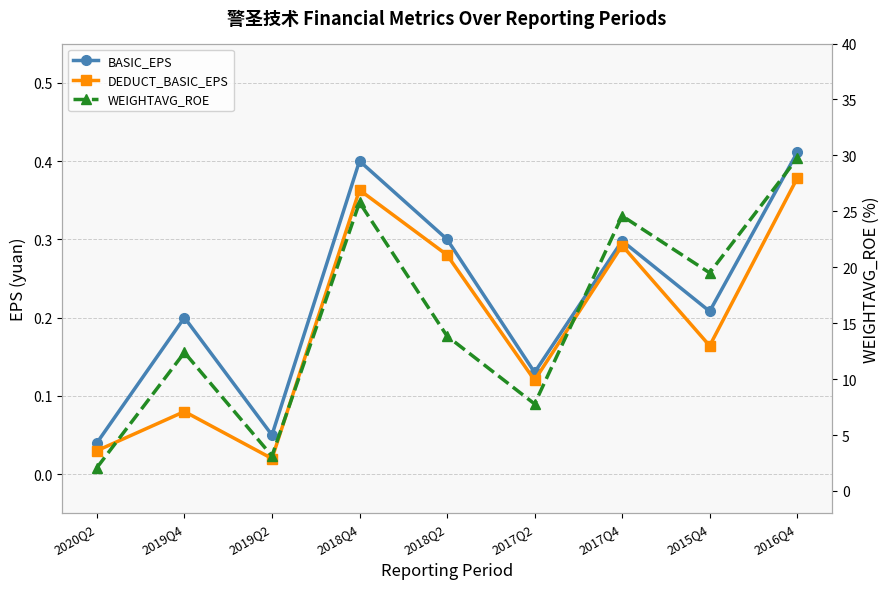

What is the difference between the maximum and minimum values in the BASIC_EPS series?

0.4